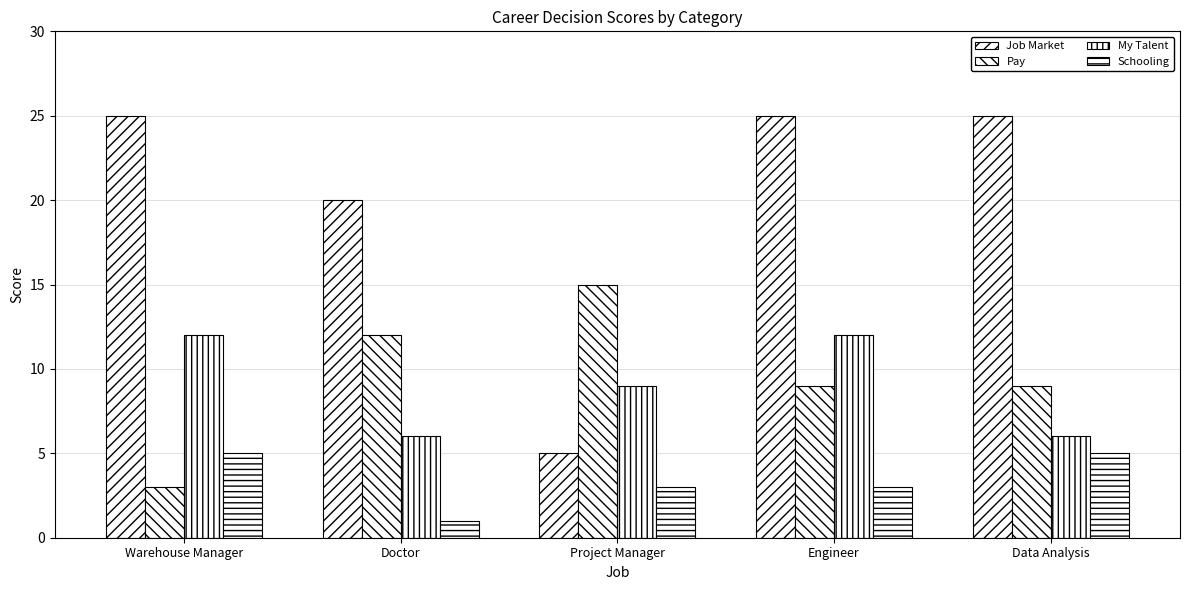

What is the sum of the Schooling values at Data Analysis and Project Manager?

8